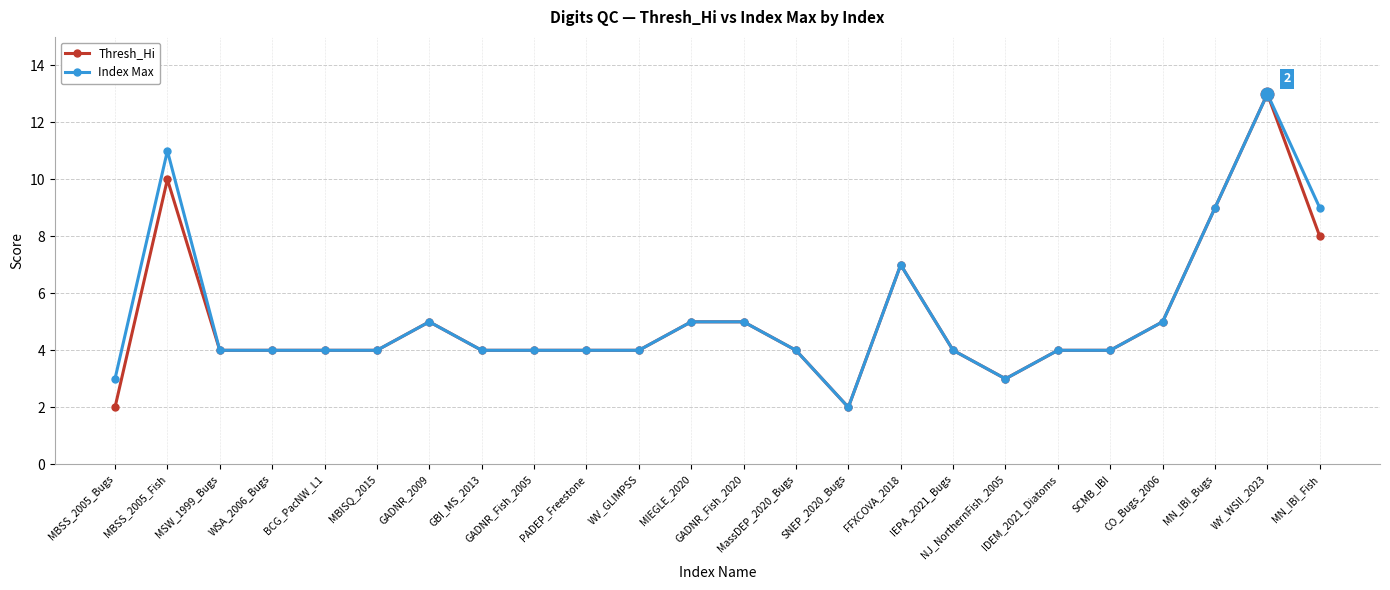

Reading left to right, extract all data points from this chart.

Thresh_Hi: MBSS_2005_Bugs=2	MBSS_2005_Fish=10	MSW_1999_Bugs=4	WSA_2006_Bugs=4	BCG_PacNW_L1=4	MBISQ_2015=4	GADNR_2009=5	GBI_MS_2013=4	GADNR_Fish_2005=4	PADEP_Freestone=4	WV_GLIMPSS=4	MIEGLE_2020=5	GADNR_Fish_2020=5	MassDEP_2020_Bugs=4	SNEP_2020_Bugs=2	FFXCOVA_2018=7	IEPA_2021_Bugs=4	NJ_NorthernFish_2005=3	IDEM_2021_Diatoms=4	SCMB_IBI=4	CO_Bugs_2006=5	MN_IBI_Bugs=9	WY_WSII_2023=13	MN_IBI_Fish=8
Index Max: MBSS_2005_Bugs=3	MBSS_2005_Fish=11	MSW_1999_Bugs=4	WSA_2006_Bugs=4	BCG_PacNW_L1=4	MBISQ_2015=4	GADNR_2009=5	GBI_MS_2013=4	GADNR_Fish_2005=4	PADEP_Freestone=4	WV_GLIMPSS=4	MIEGLE_2020=5	GADNR_Fish_2020=5	MassDEP_2020_Bugs=4	SNEP_2020_Bugs=2	FFXCOVA_2018=7	IEPA_2021_Bugs=4	NJ_NorthernFish_2005=3	IDEM_2021_Diatoms=4	SCMB_IBI=4	CO_Bugs_2006=5	MN_IBI_Bugs=9	WY_WSII_2023=13	MN_IBI_Fish=9